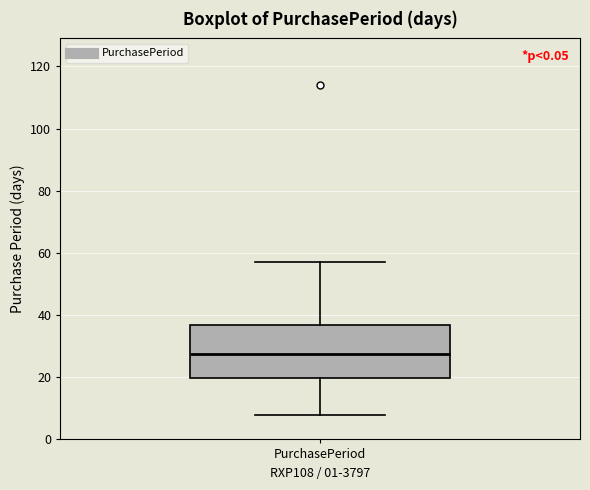

Transcribe this box plot: give where the median line is, the range the box spans, and where the two whiskers end, as read against the y-axis. The values are not printed on the chart, so give them approximately, as read against the axis.

median 28, box 20 to 36, whiskers 8 to 58